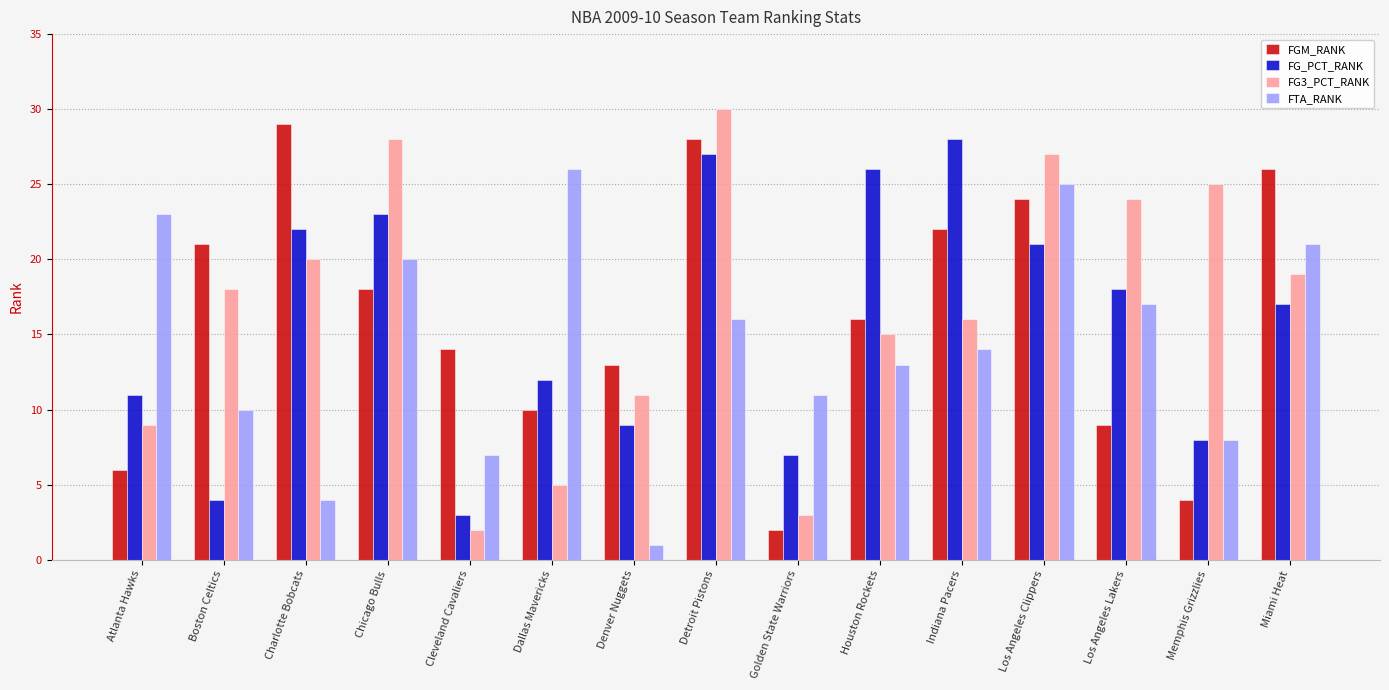

Count the number of data series in this chart.

4